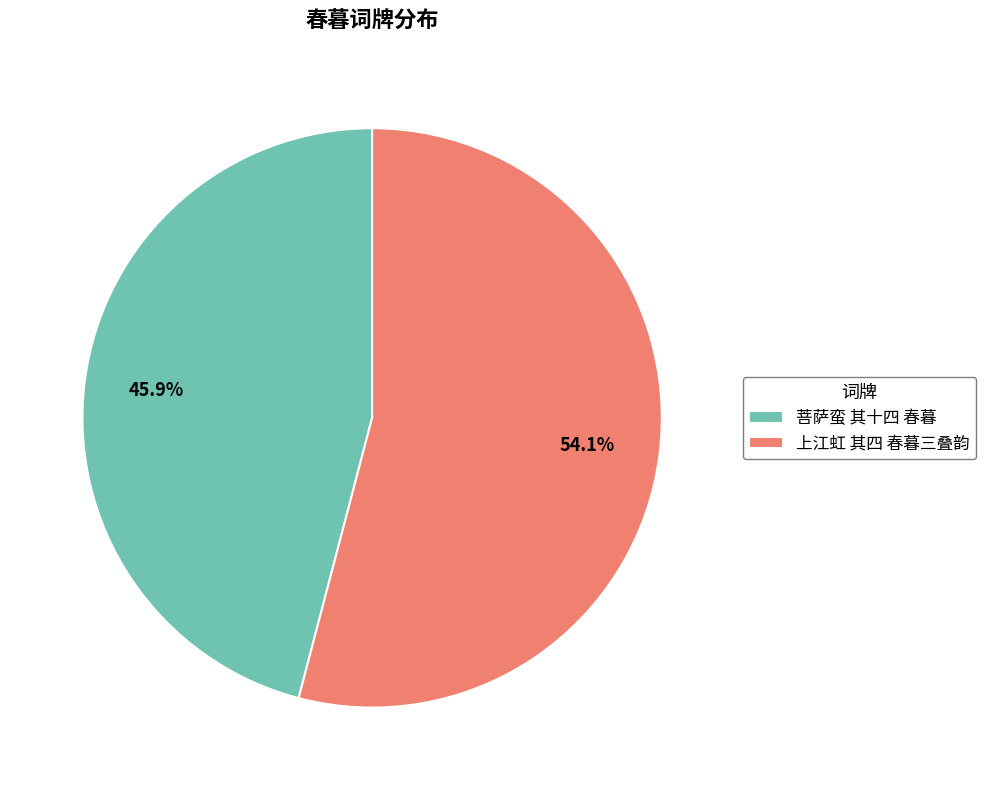

Is there a majority slice in this chart?

Yes